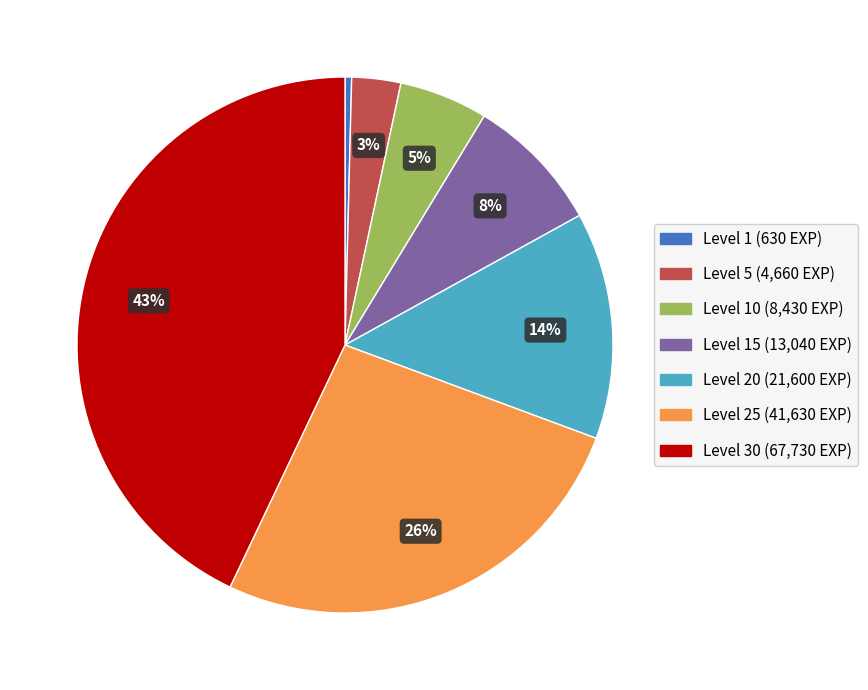

Does any single category account for the majority?

No